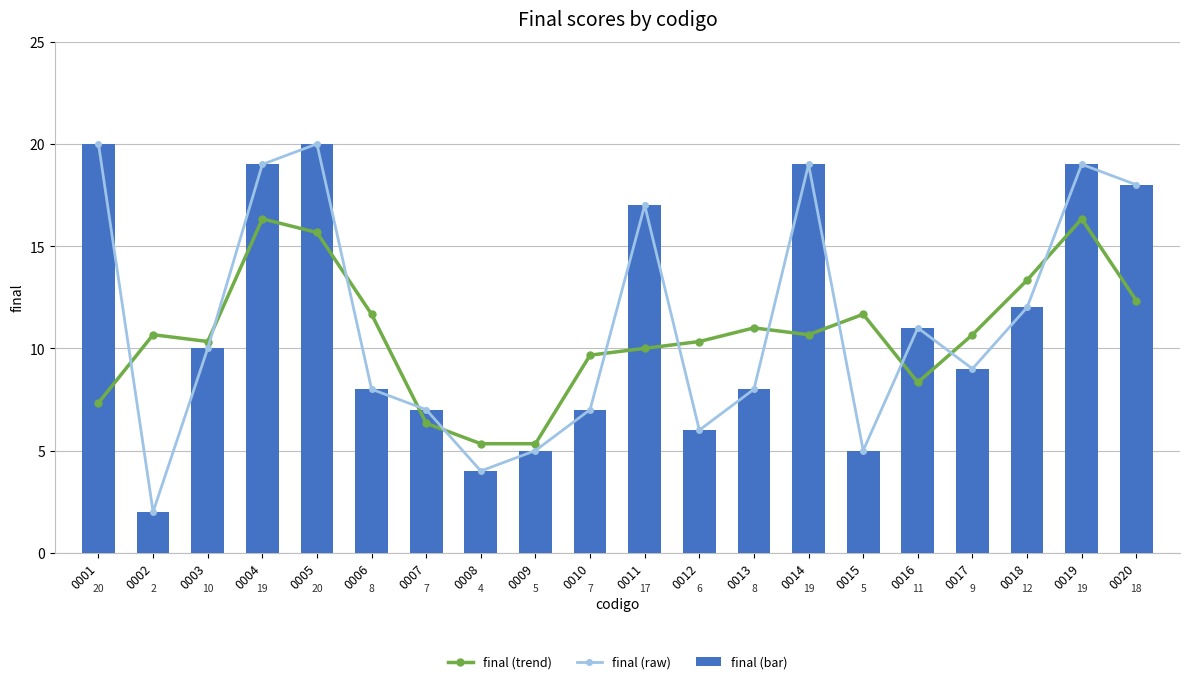

At how many categories does at least one series exceed 9?

17